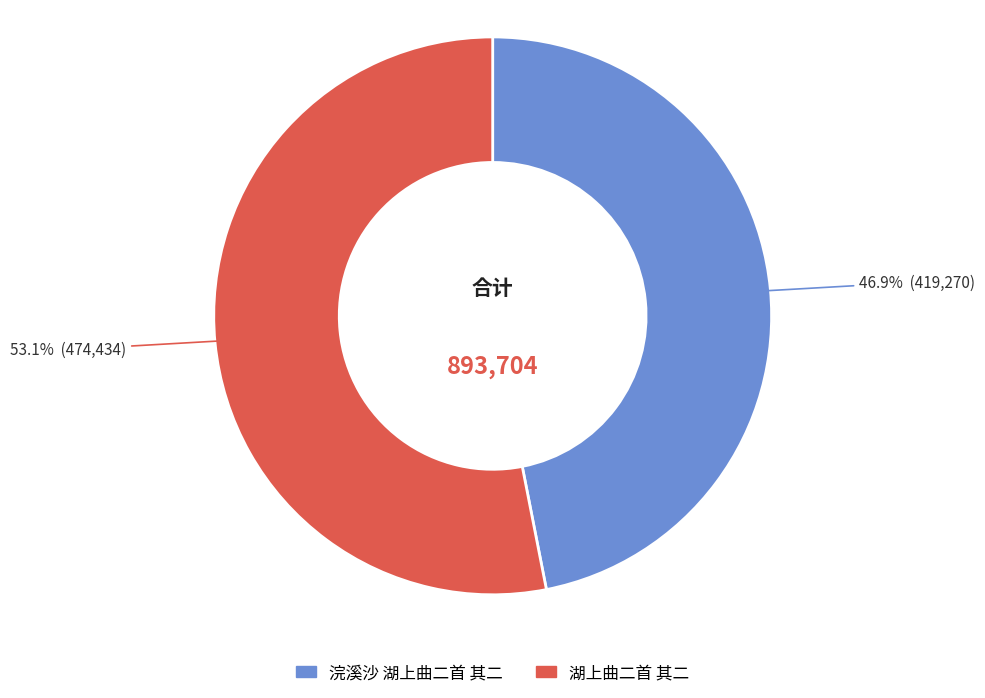

Count the number of slices in the pie.

2